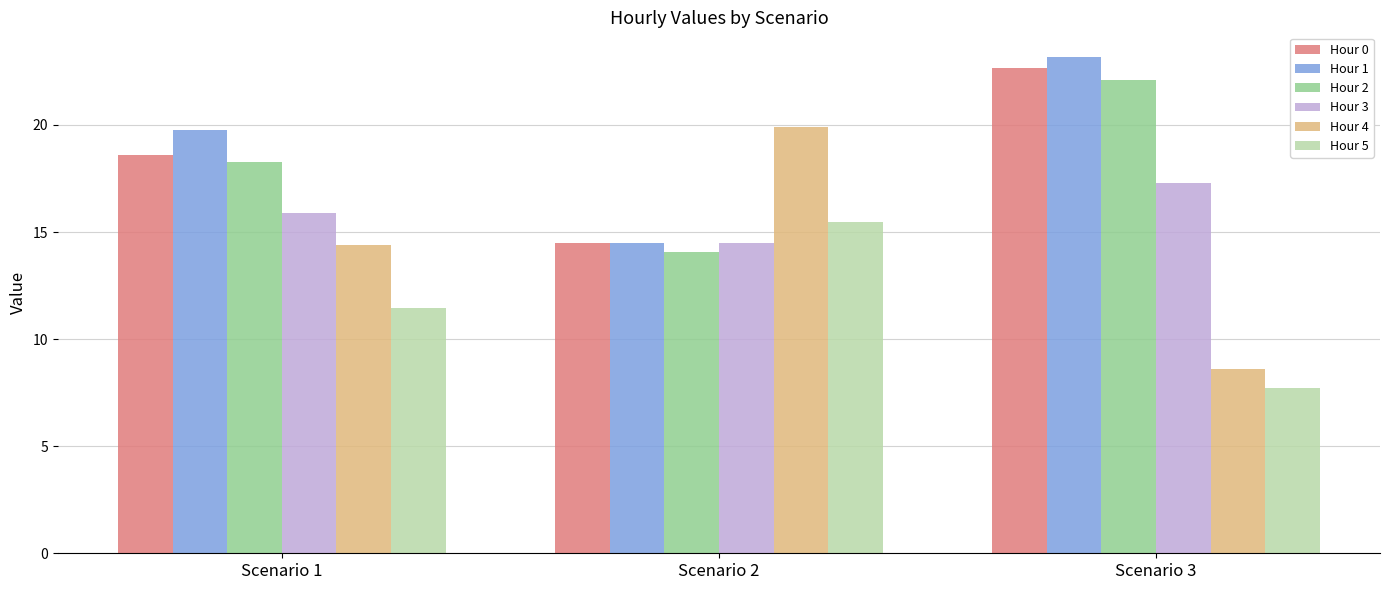

Between Scenario 2 and Scenario 3, which series saw the biggest shift?

Hour 4